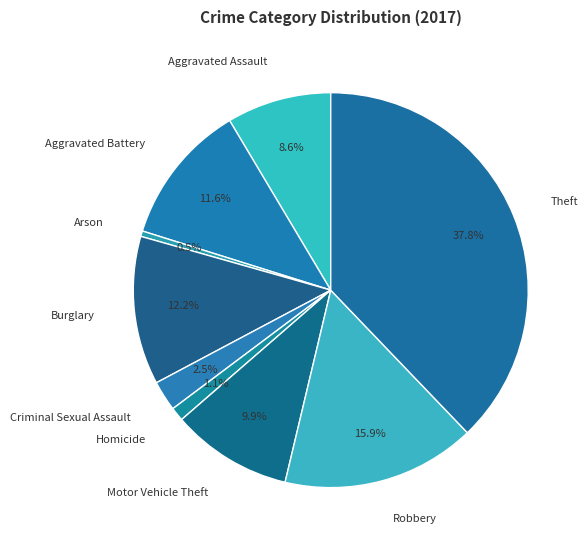

Rank the categories by value from lowest to highest.

Arson, Homicide, Criminal Sexual Assault, Aggravated Assault, Motor Vehicle Theft, Aggravated Battery, Burglary, Robbery, Theft